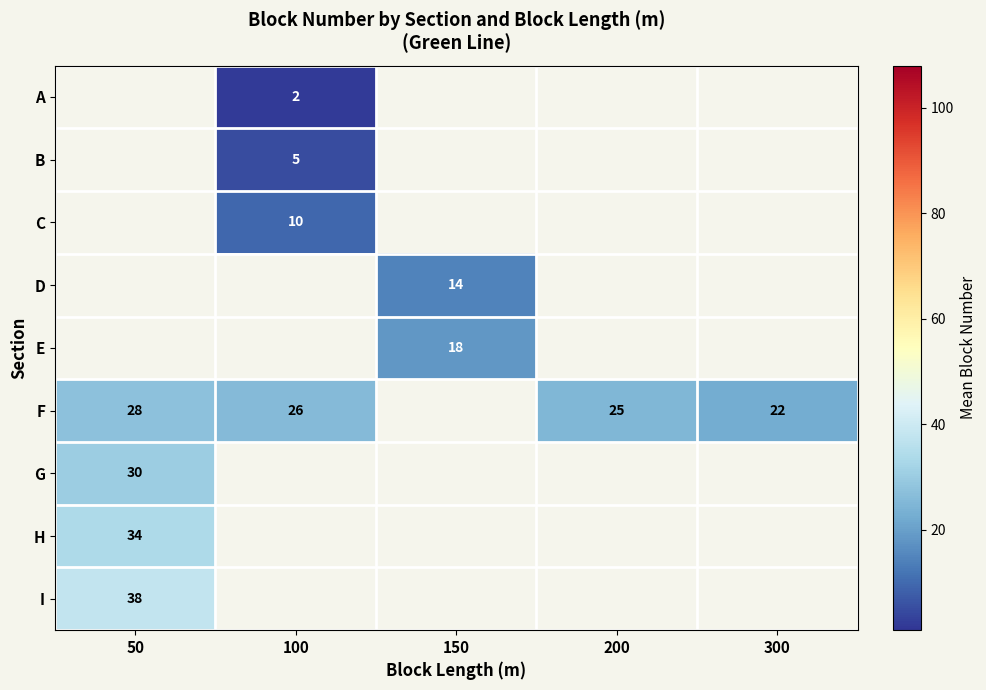

The C series shows 2.2 at 100. True or false?

False